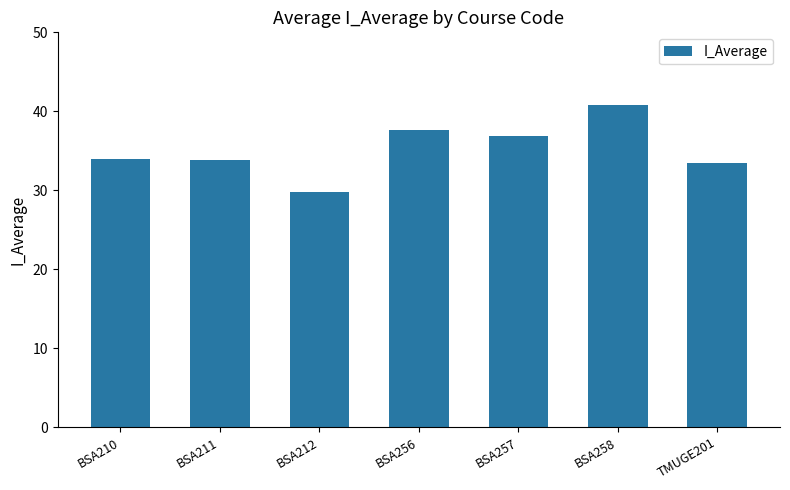

What is the ratio of the value at BSA256 to the value at BSA210?

1.1